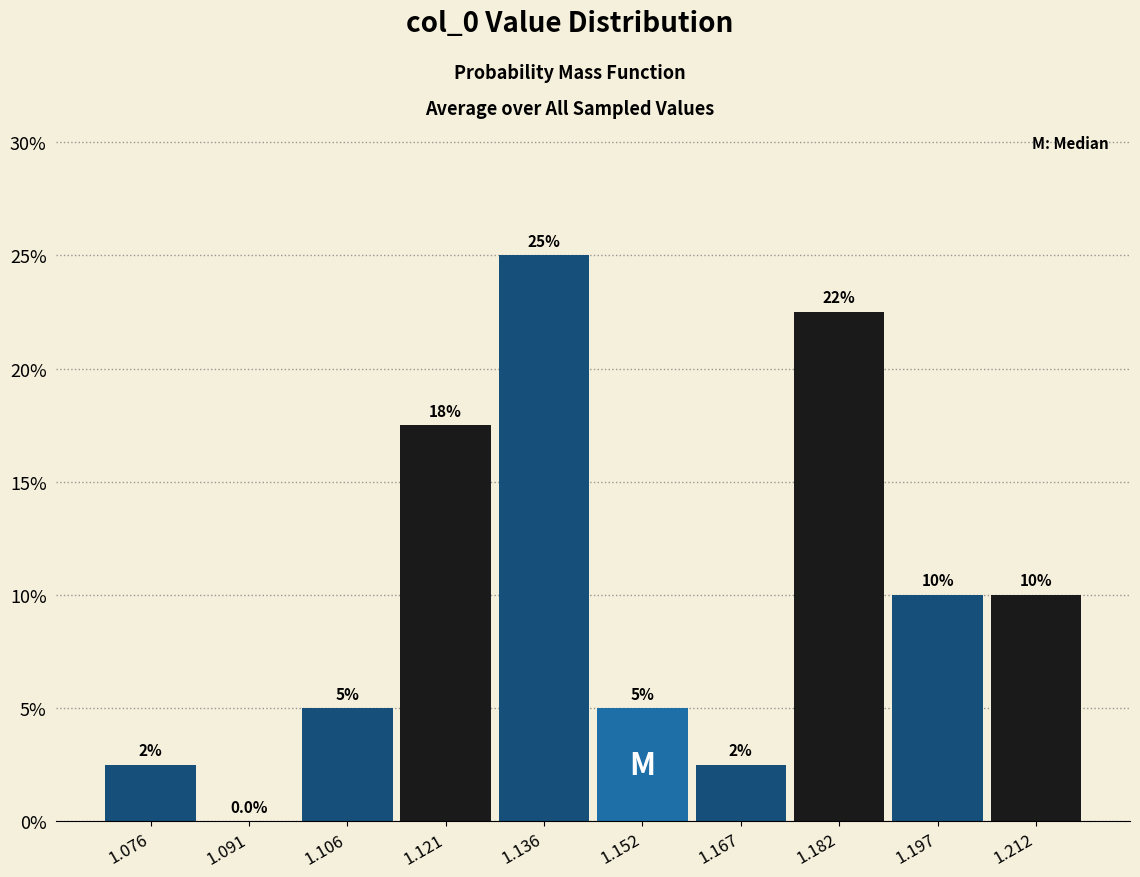

Over which range of the x-axis is the bar tallest?

1.128 to 1.144